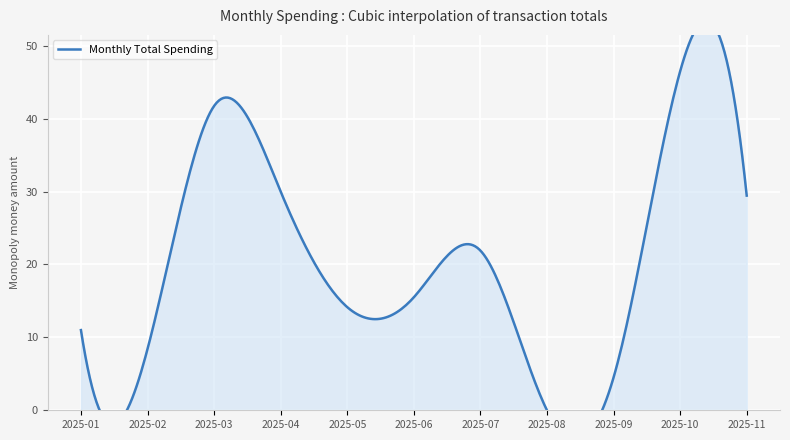

Where does the data first go above 15?

2025-03